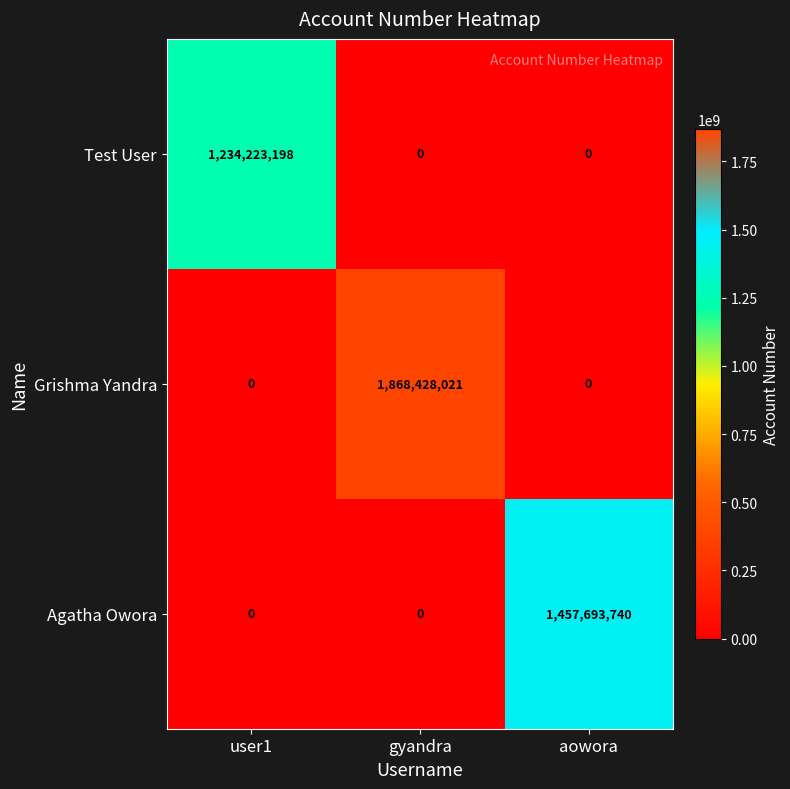

How many Grishma Yandra values are between 0 and 1868428021?

3